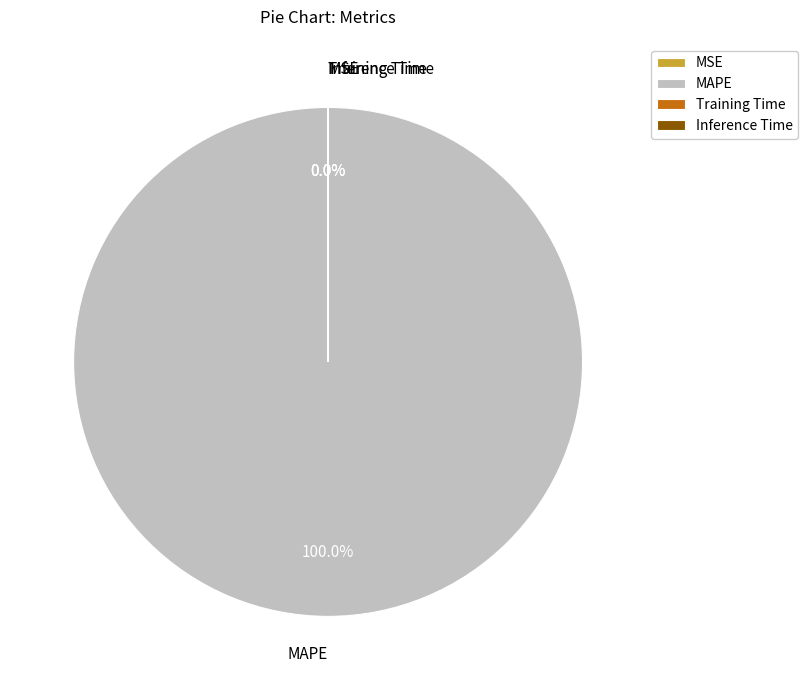

Combined, do Inference Time and MAPE account for over 50%?

Yes